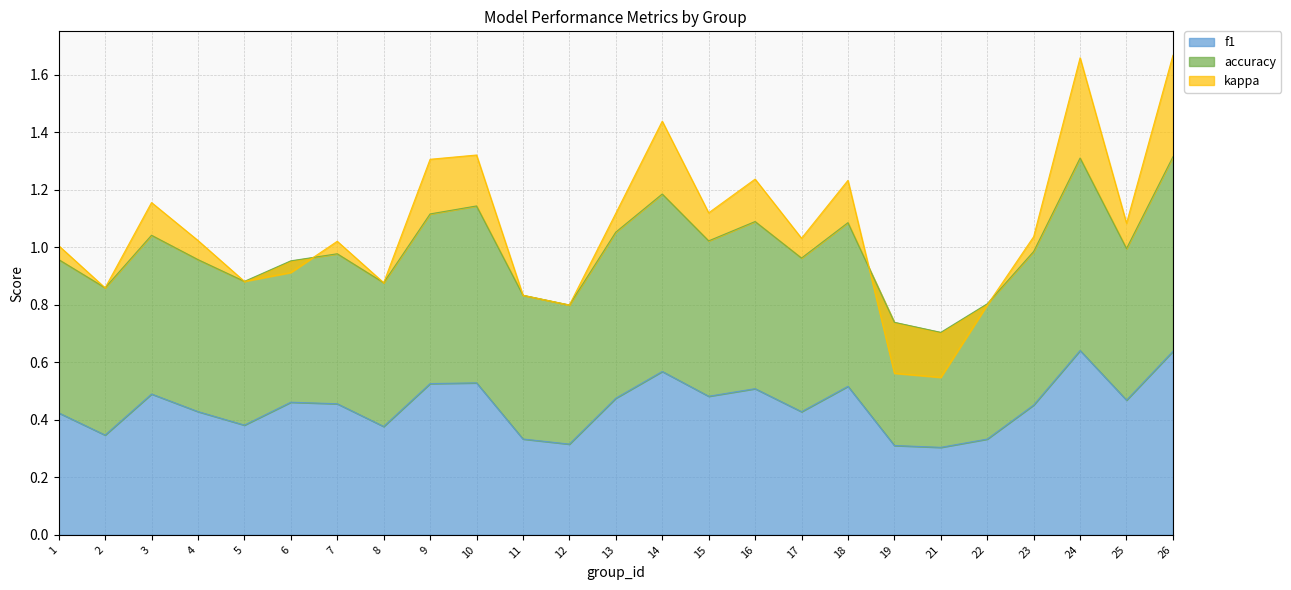

Is it true that f1 equals 0.5 at 7?

True